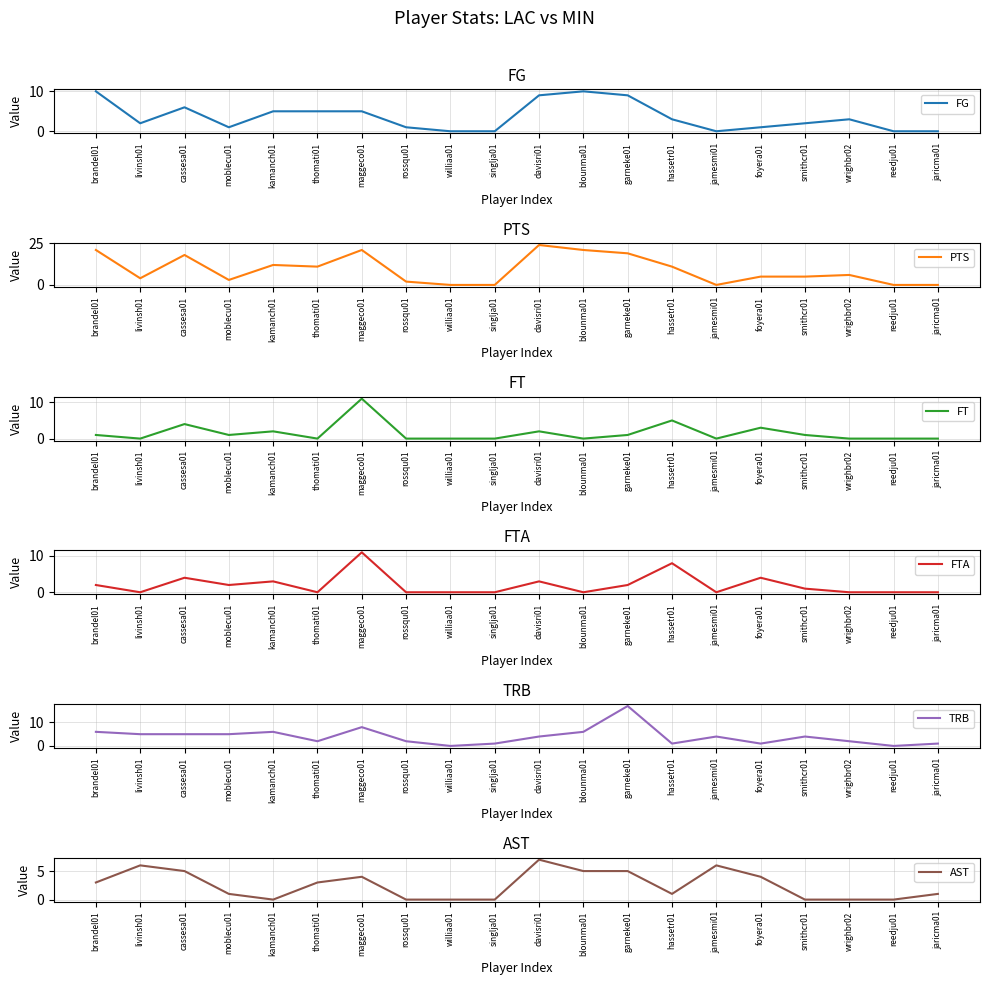

What is the difference between the second highest and second lowest values in the TRB series?

8